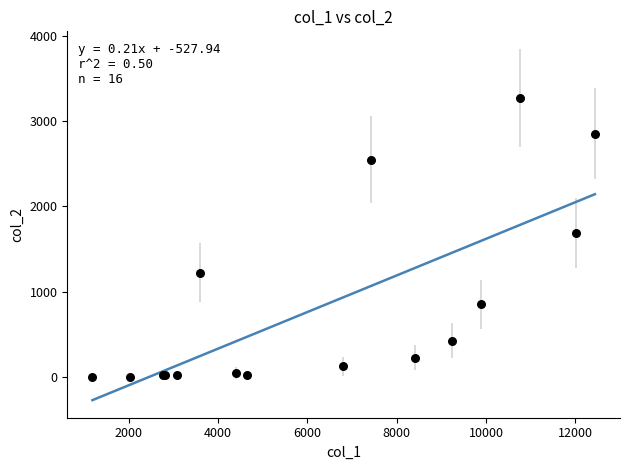

What Y value in the scatter plot is closest to 1638?

1690